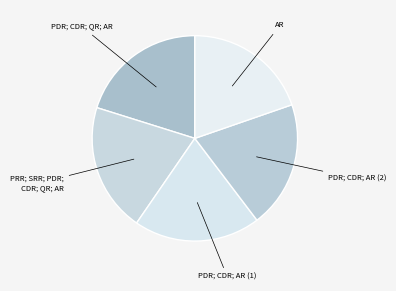

How many slices are in this pie chart?

5